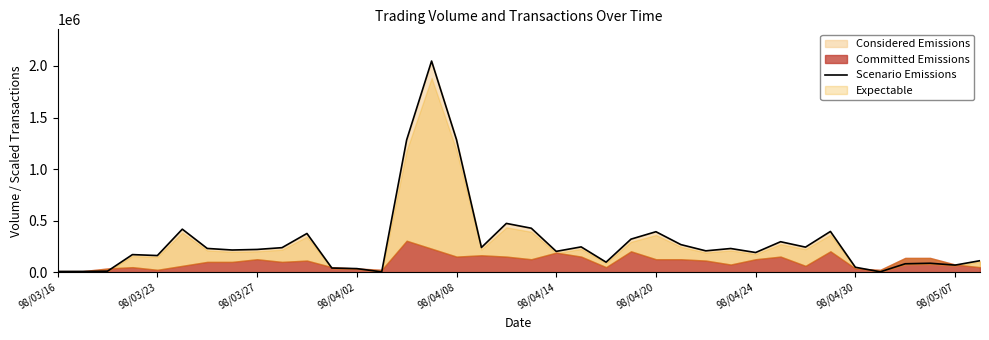

What is the highest value of the Scenario Emissions series?

2047330